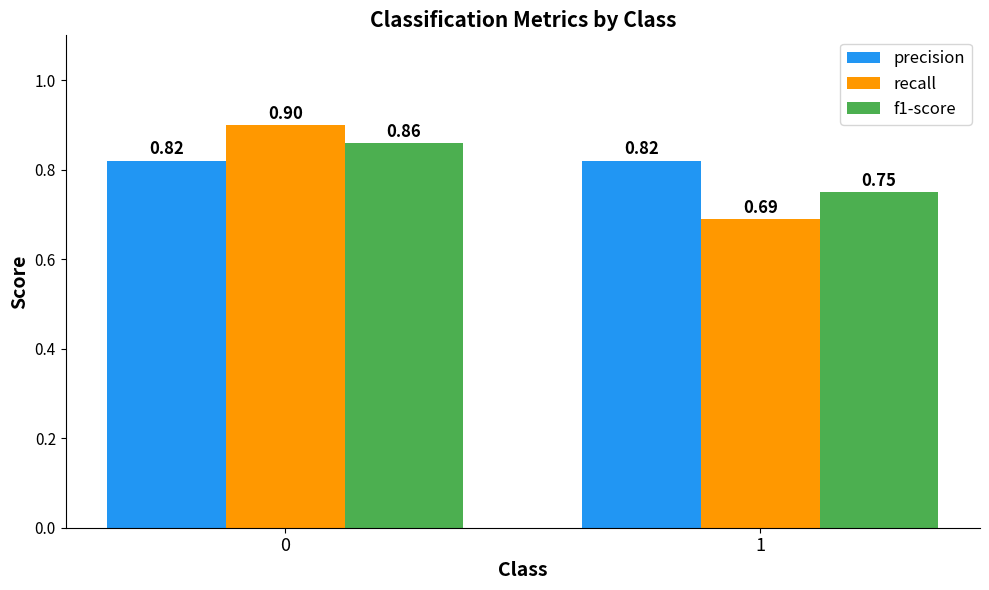

What is the sum of all recall values?

1.6